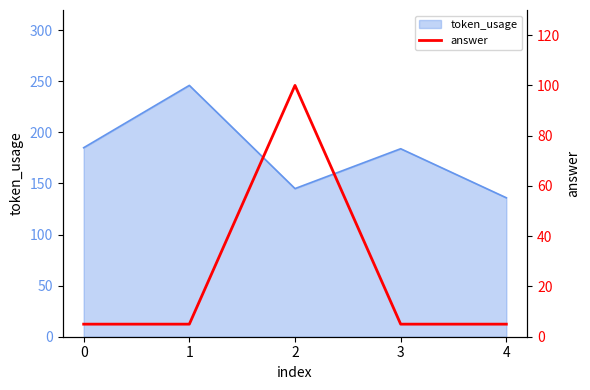

Does the chart have visible grid lines?

No